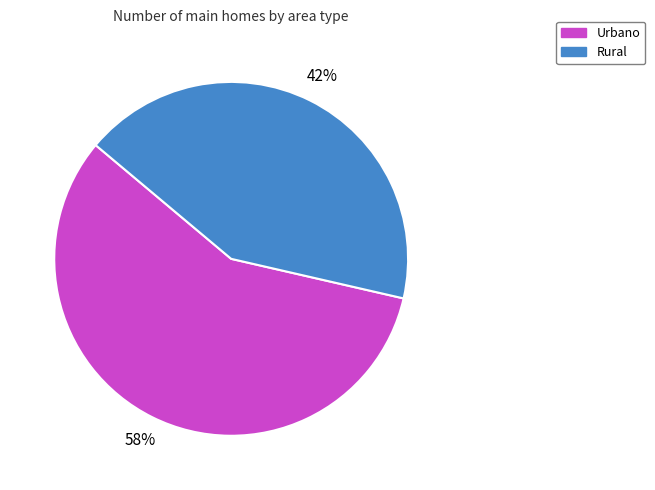

True or false: Urbano accounts for 58% of the total.

True